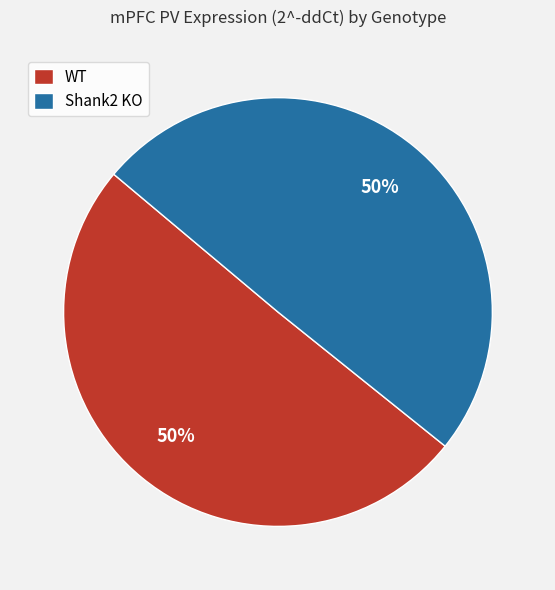

The Shank2 KO slice represents 63% of the pie. True or false?

False